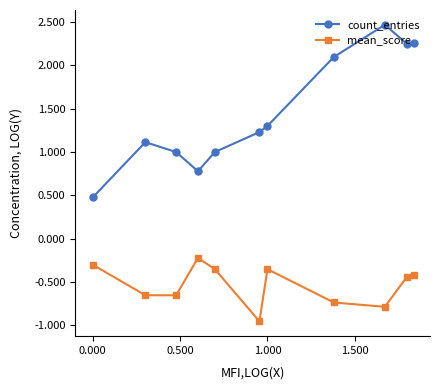

What is the greatest value displayed?

2.5